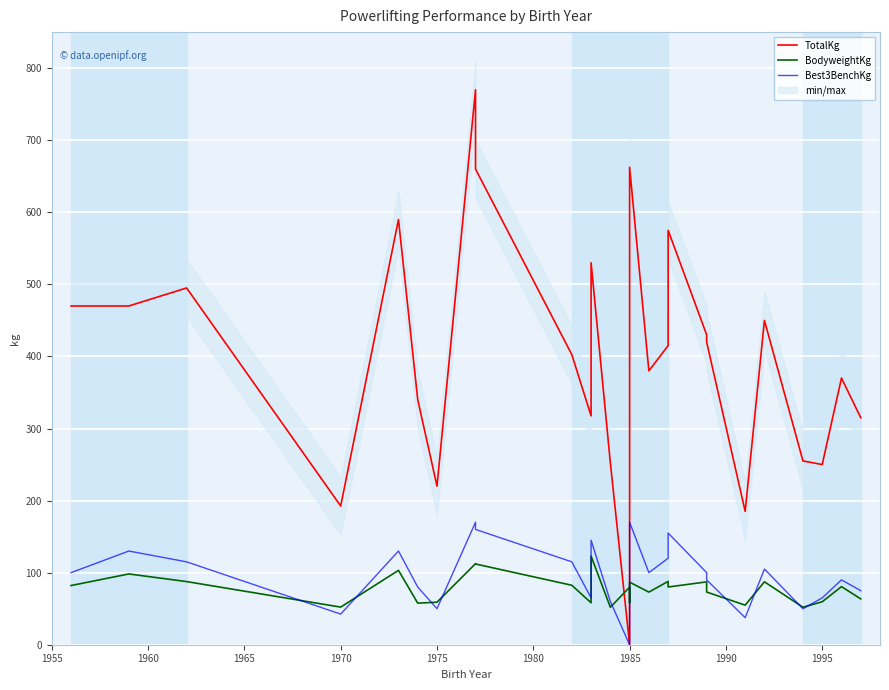

Does the chart display data point markers on the line(s)?

No